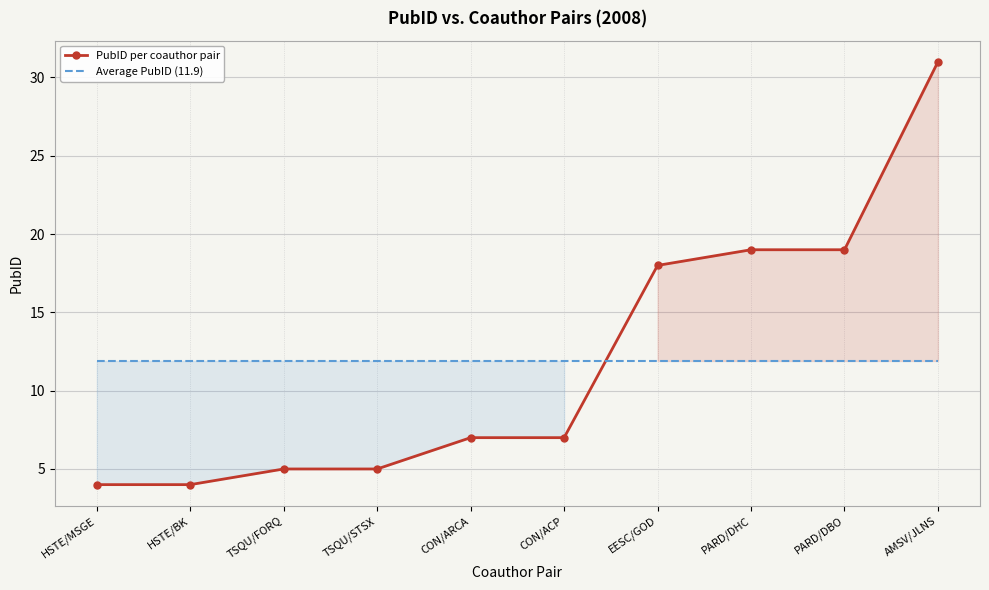

The value of PubID per coauthor pair at HSTE/BK is 4.0. True or false?

True